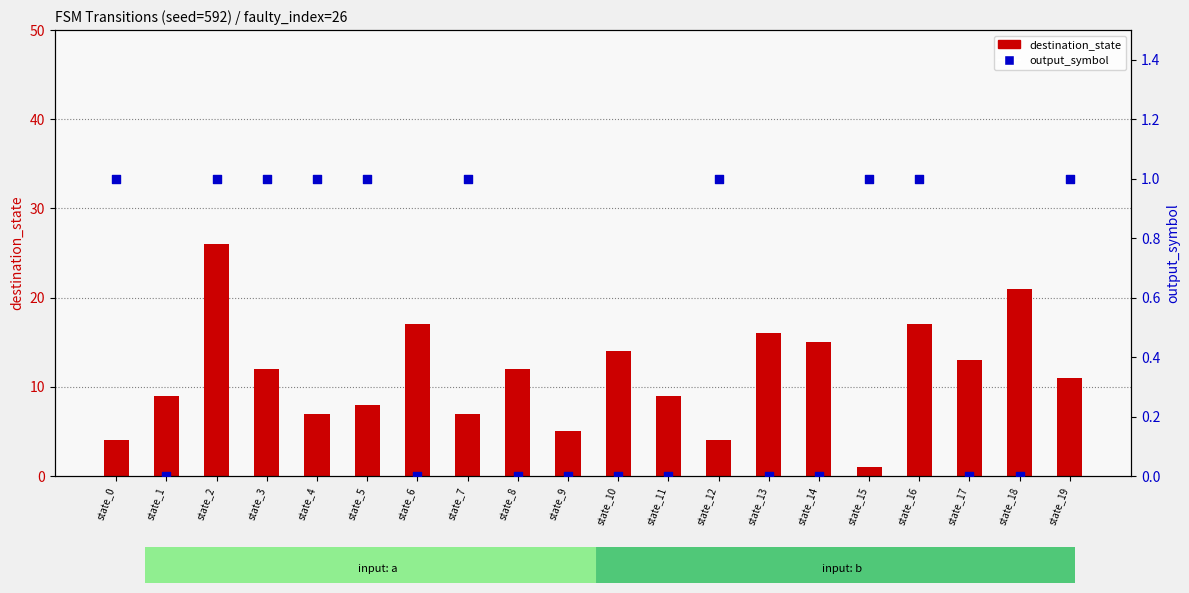

Which series has the largest total across all categories?

destination_state